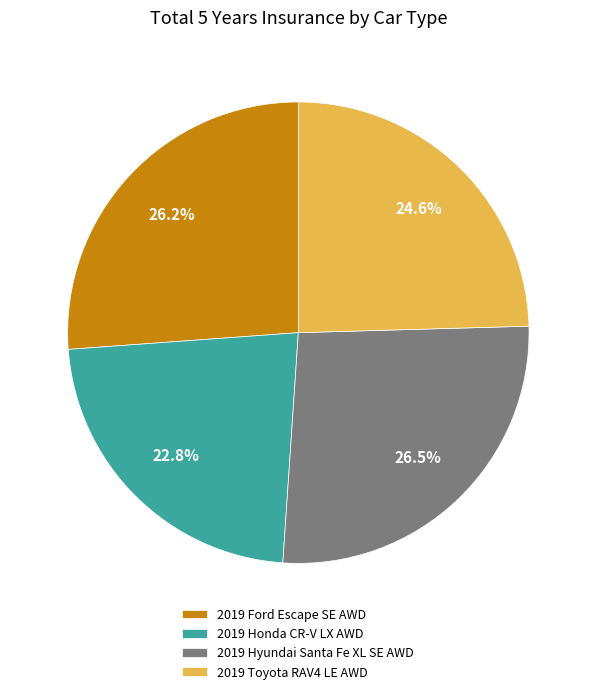

How many segments does this pie chart have?

4